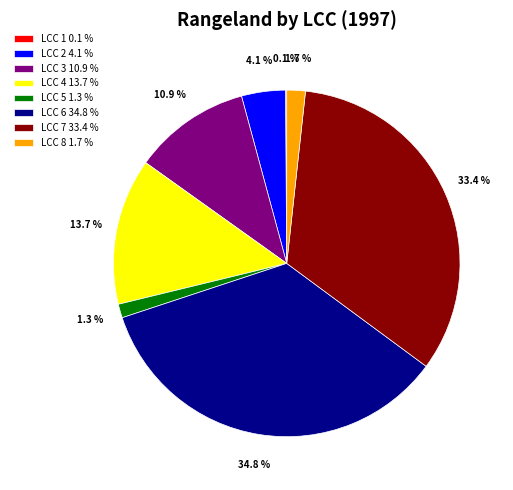

Does LCC 2 4.1 % represent more than half of the total?

No